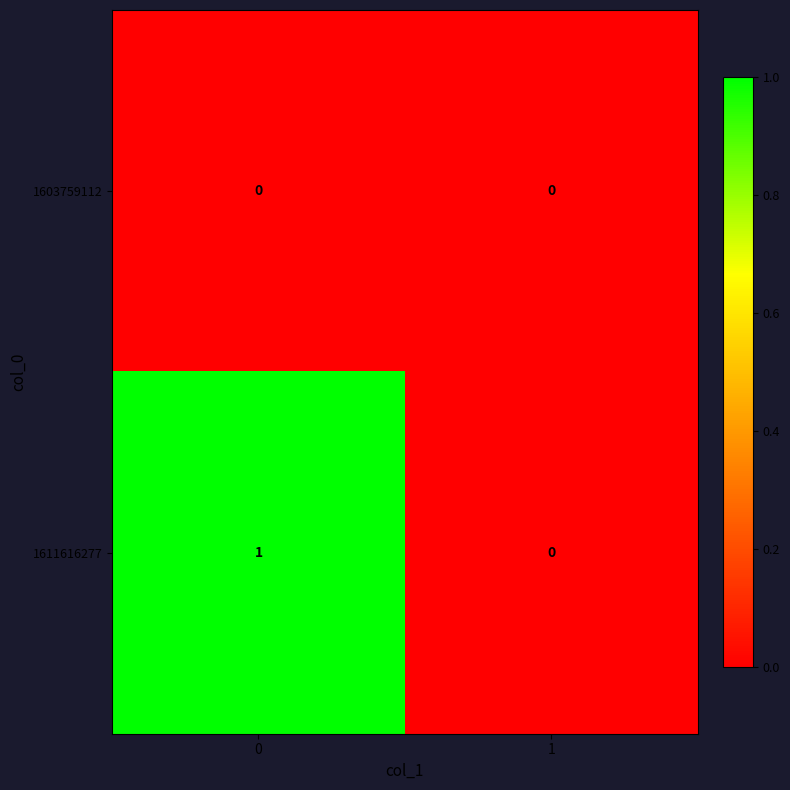

Reading left to right, transcribe all the data shown in this chart.

1603759112: 0	0
1611616277: 1	0